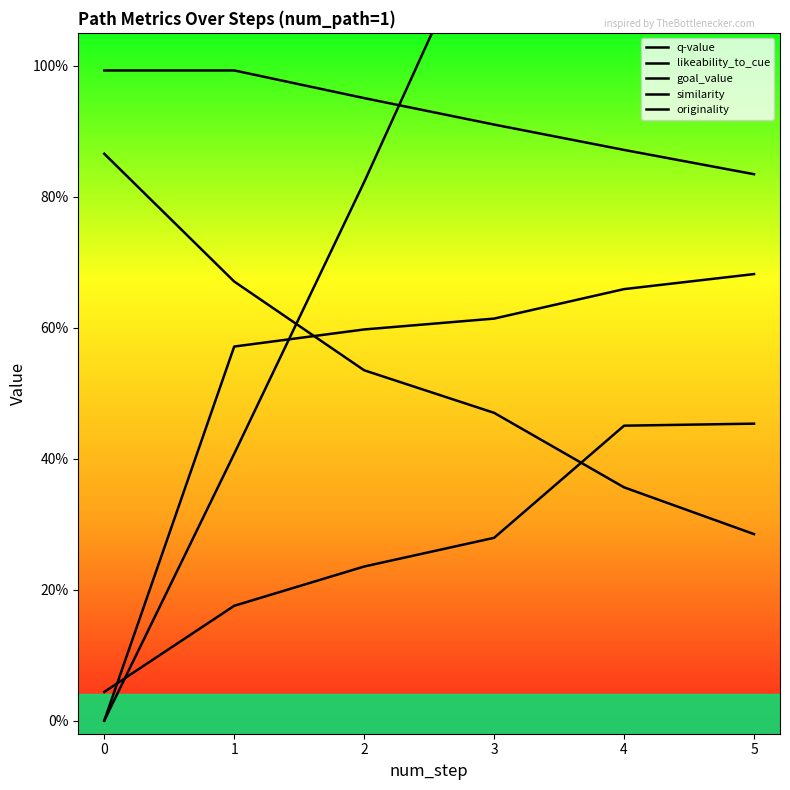

What is the highest value of the q-value series?

1.7